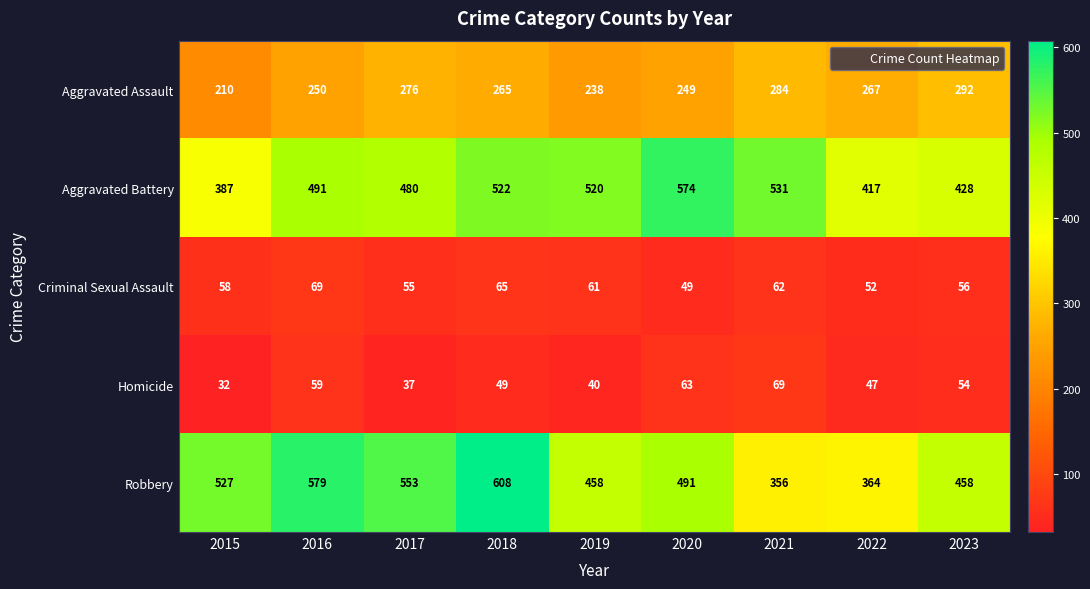

At how many categories does at least one series exceed 387?

9